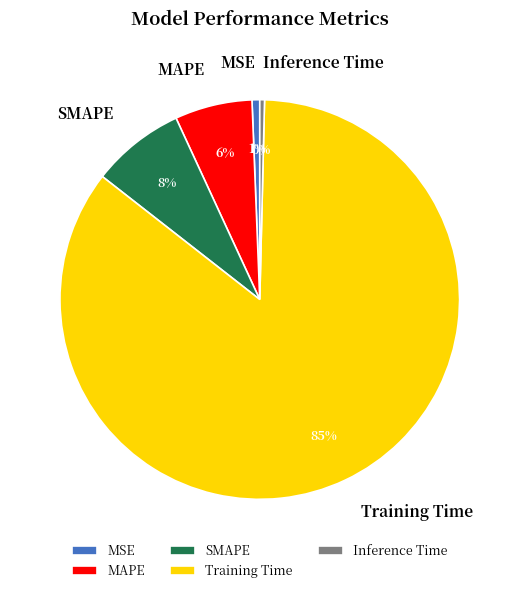

Do Inference Time and MAPE together represent more than half of the pie?

No